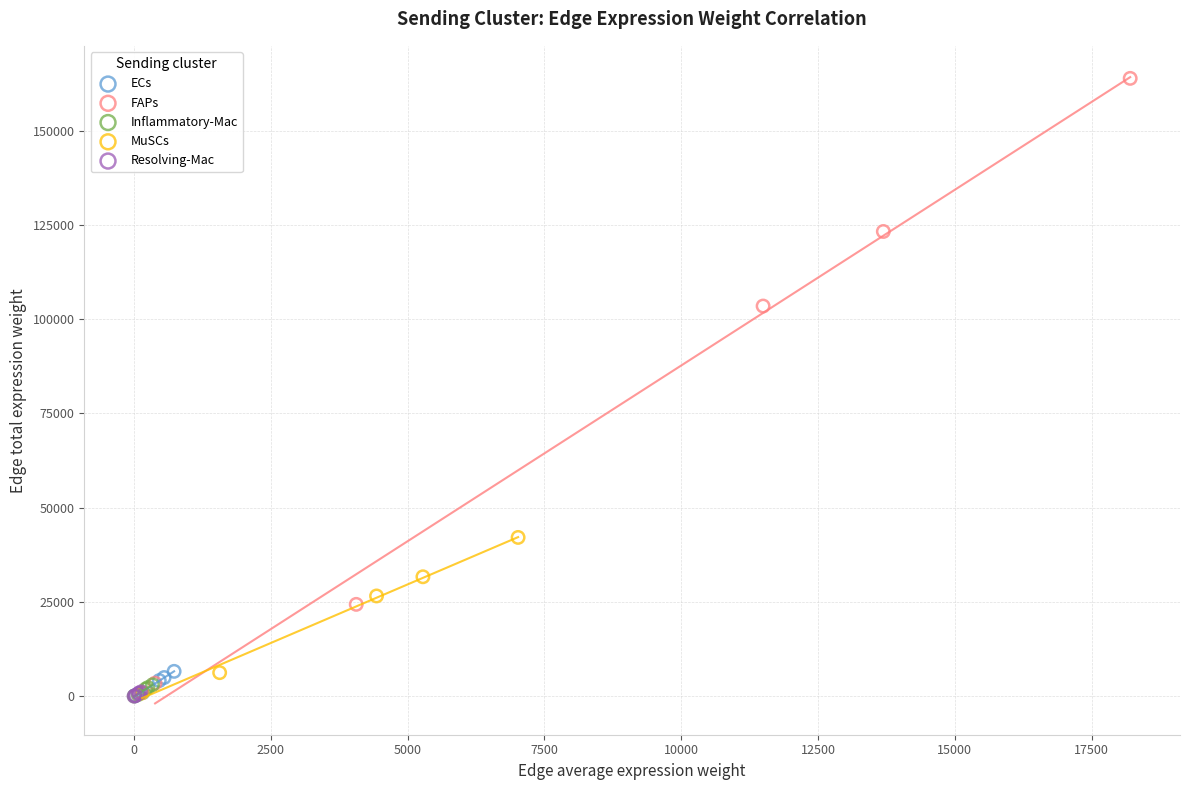

Which series contains the highest Y value?

FAPs